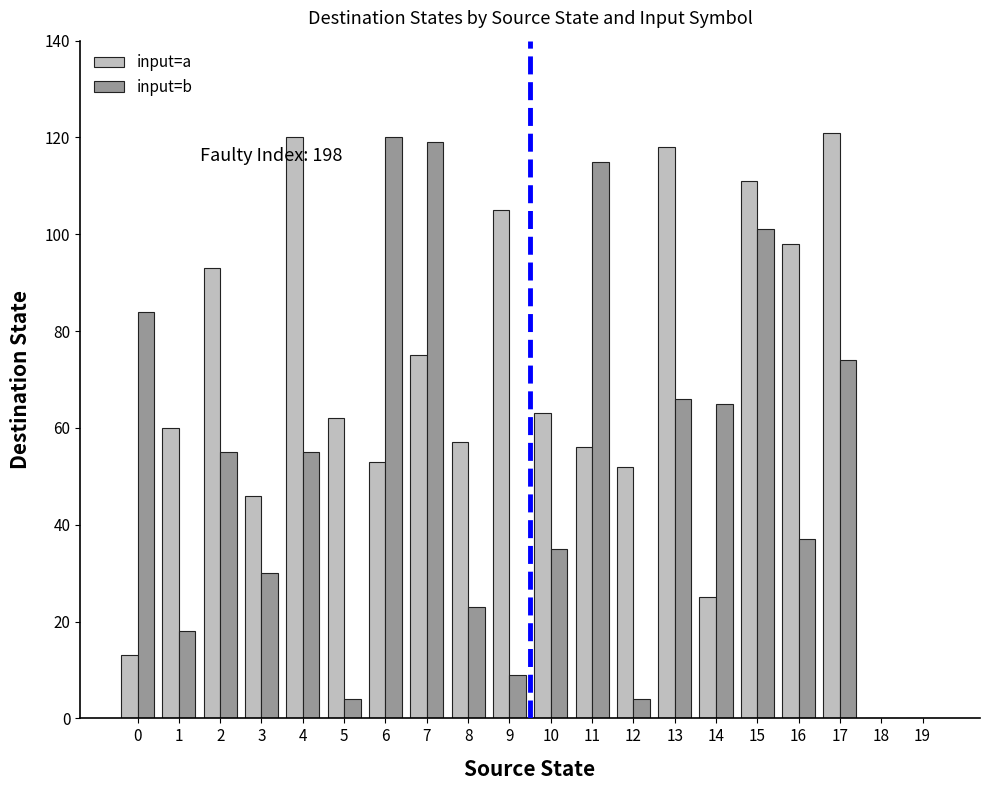

Between 2 and 19, which series saw the biggest shift?

input=a